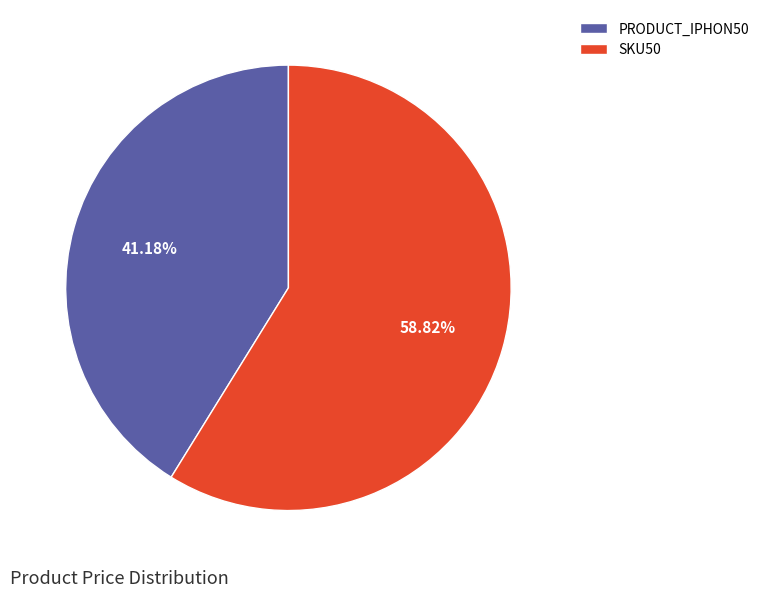

What is the largest slice in the pie chart?

SKU50